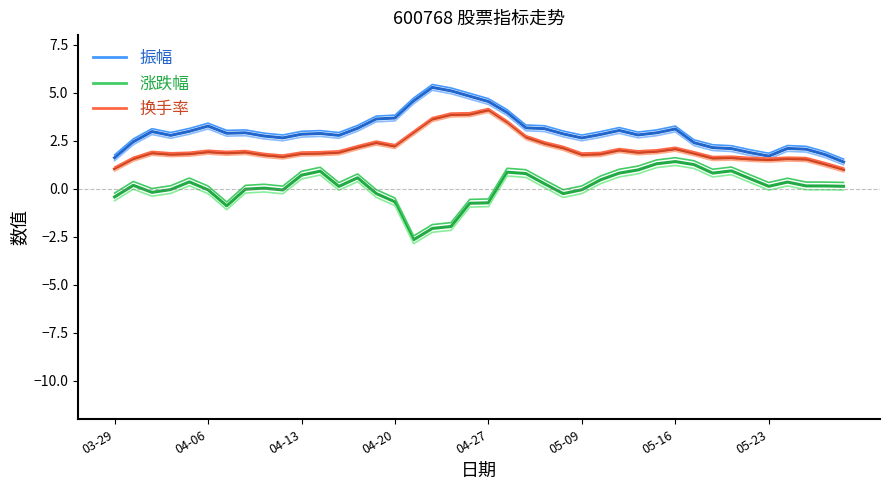

What is the total value across all series at 28?

5.7